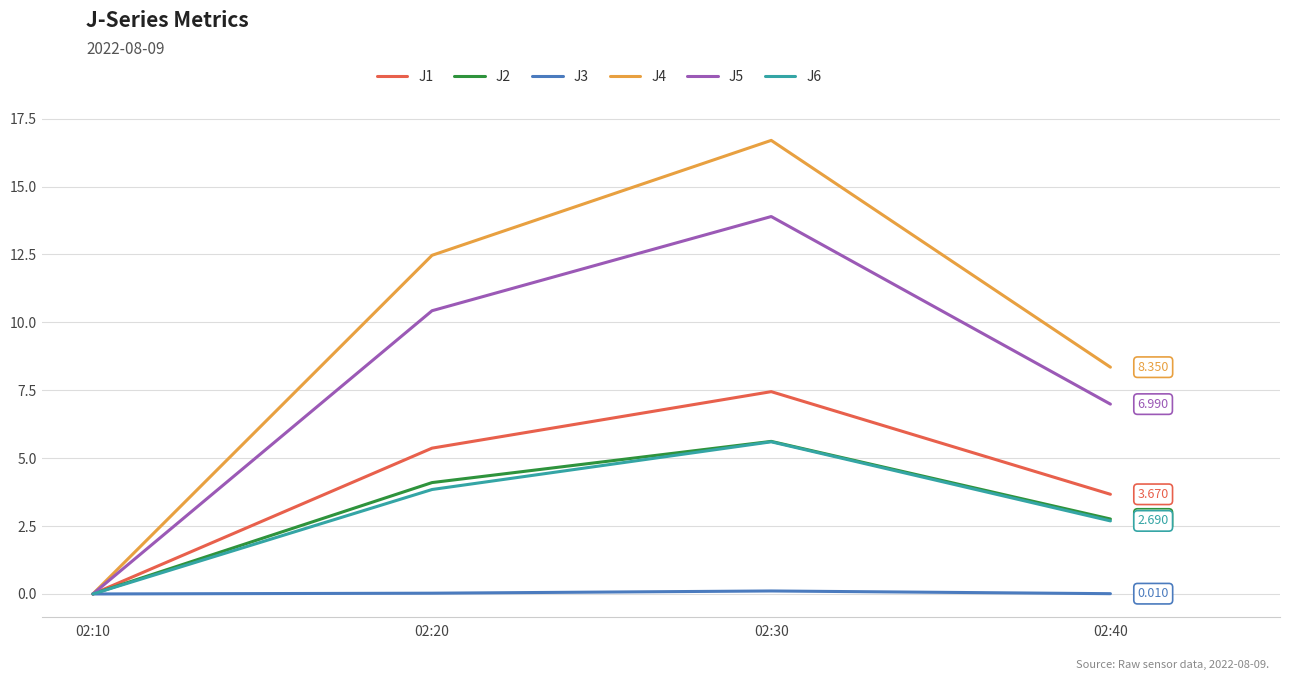

Is the value of J2 at 02:40 greater than the value of J4 at 02:30?

No